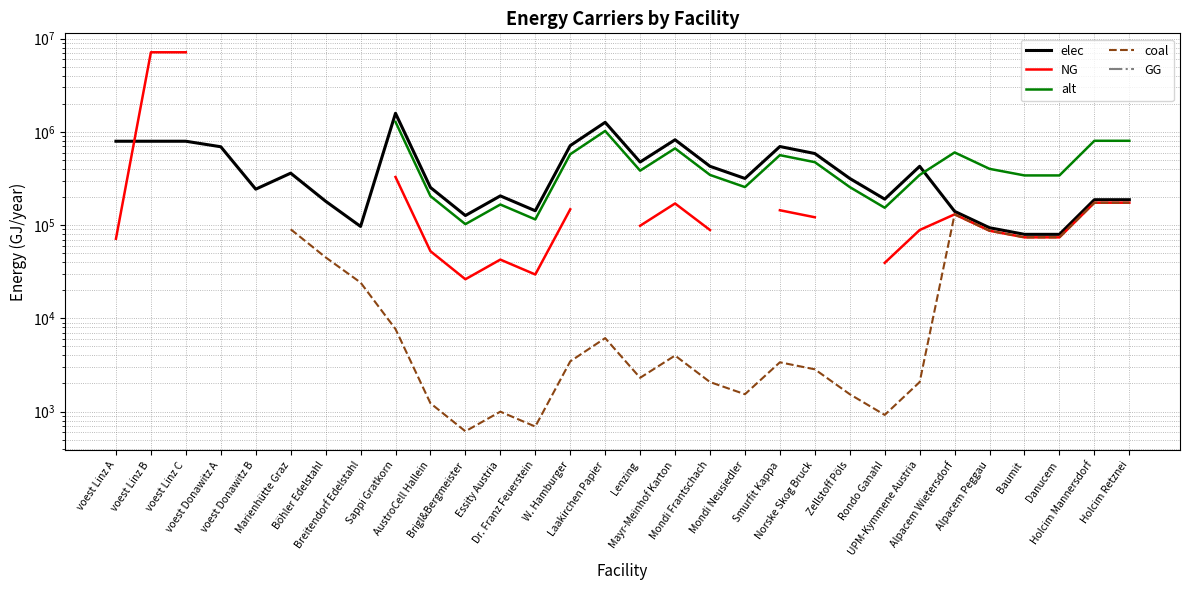

What is the approximate value of elec at Smurfit Kappa?

696632.0